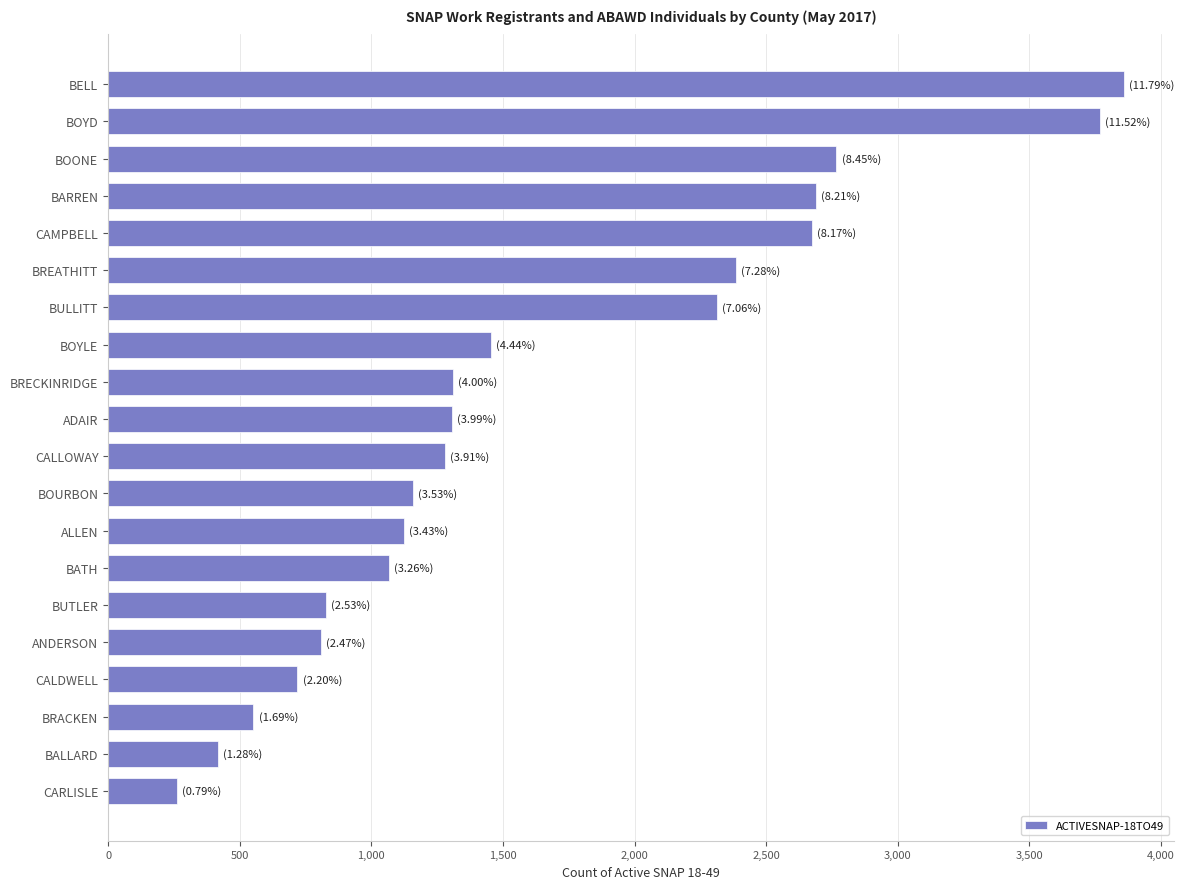

True or false: the data shows 552 at BRACKEN.

True